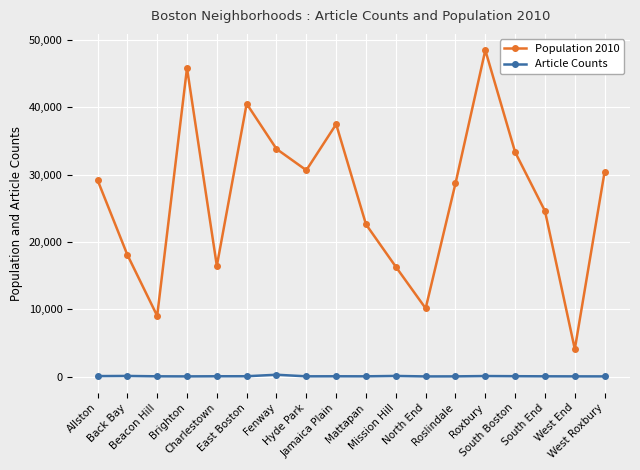

What is the spread (max minus min) of values at West End?

4041